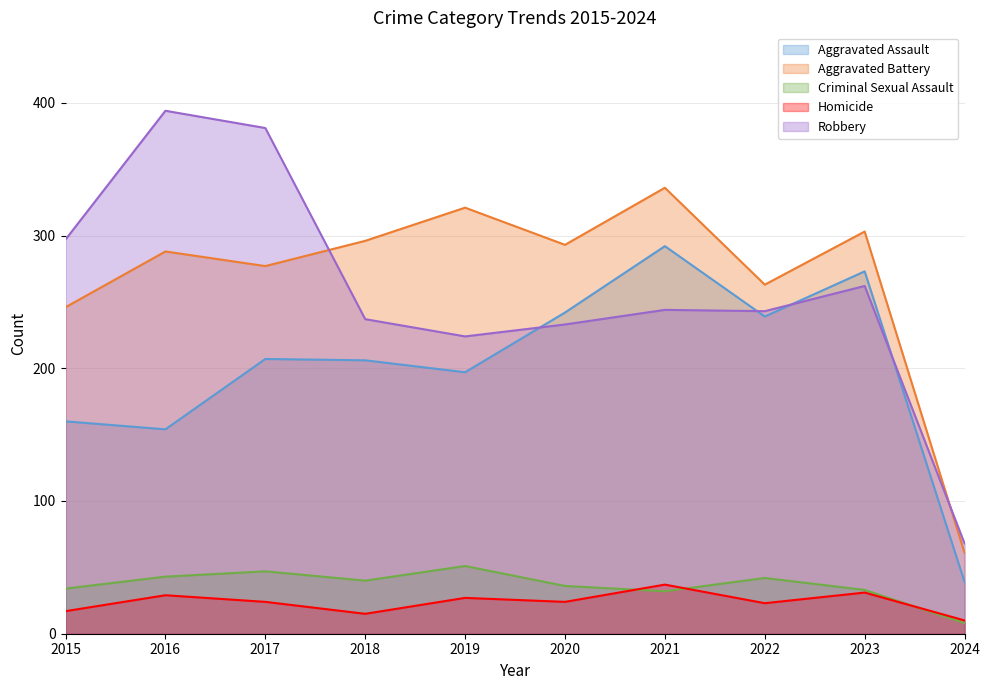

What is the value of the Criminal Sexual Assault point at the 2nd from the left?

43